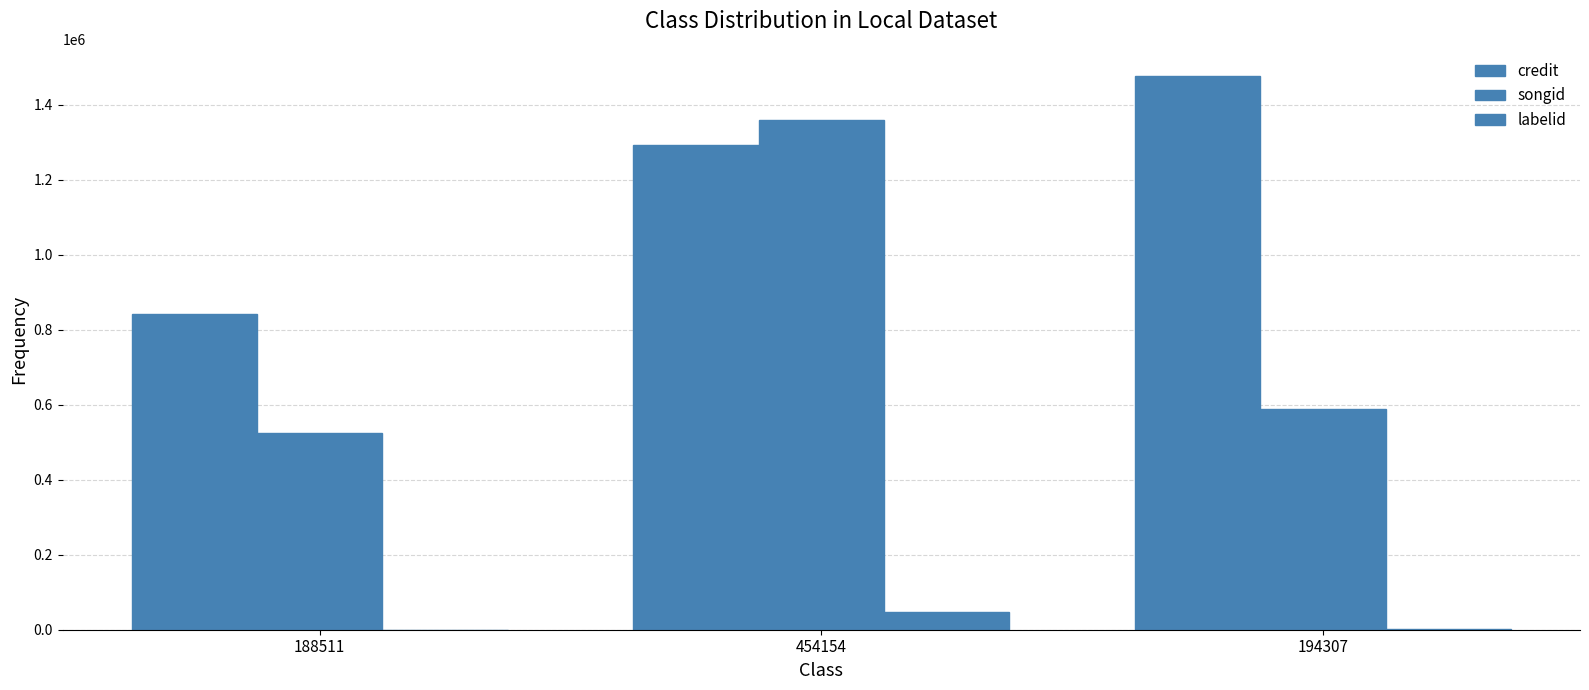

Count the number of categories in the chart.

3